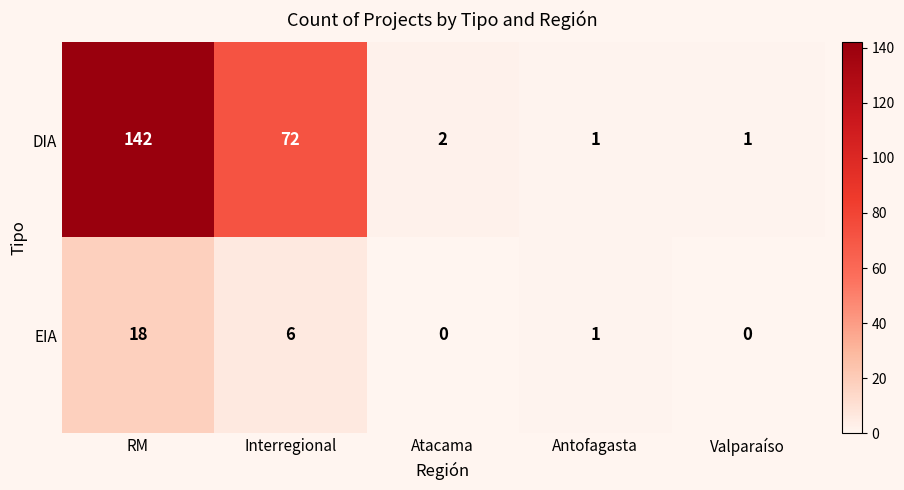

Rank the series at Valparaíso from lowest to highest value.

EIA, DIA